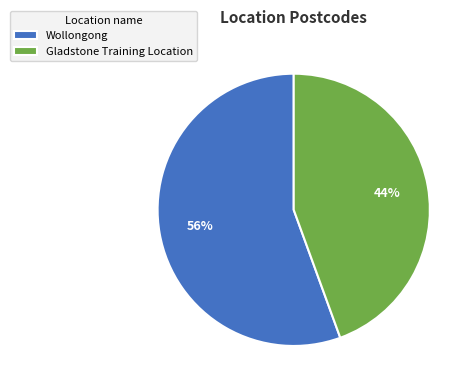

How many segments does this pie chart have?

2